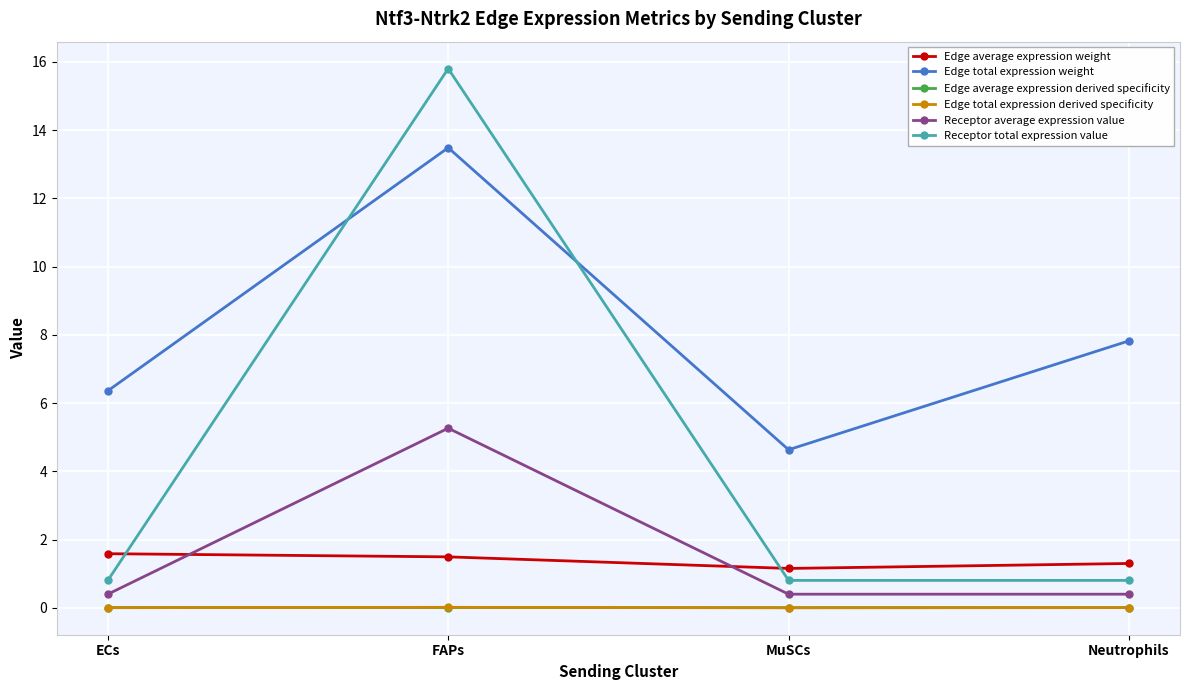

What is the greatest value displayed?

15.8